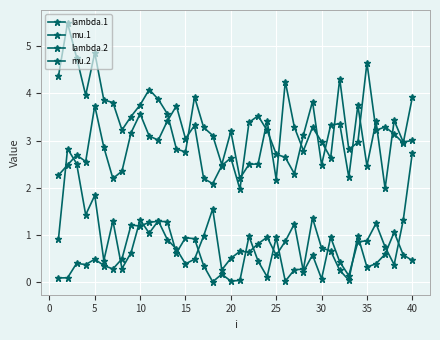

How many lines are shown in the chart?

4